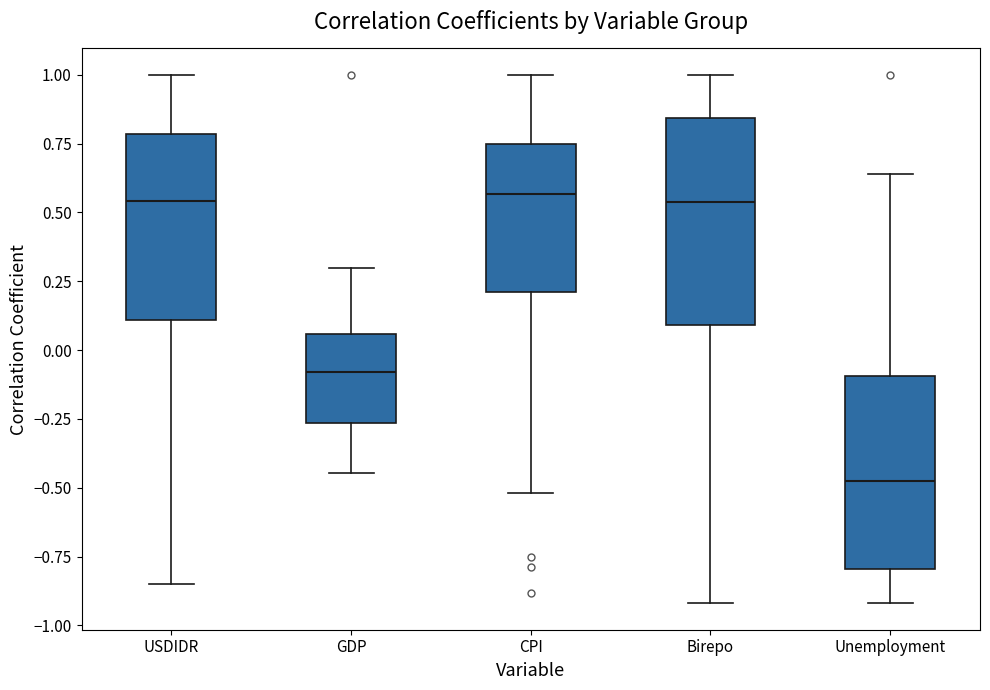

Where is the lower edge of the box for CPI on the y-axis? The values are not printed on the chart, so give them approximately, as read against the axis.

0.20